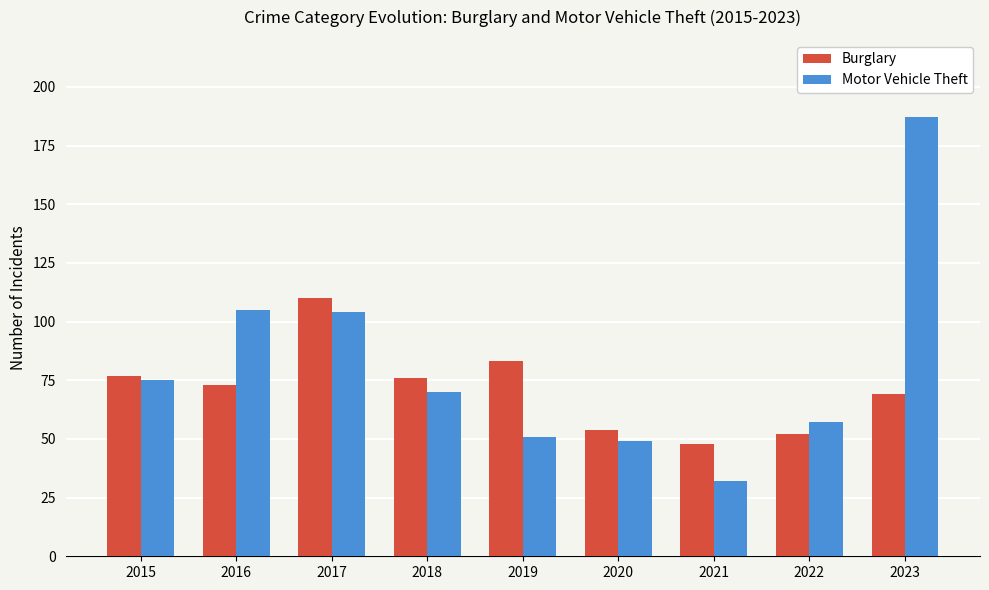

Are the bars grouped side by side (vs. stacked)?

Yes